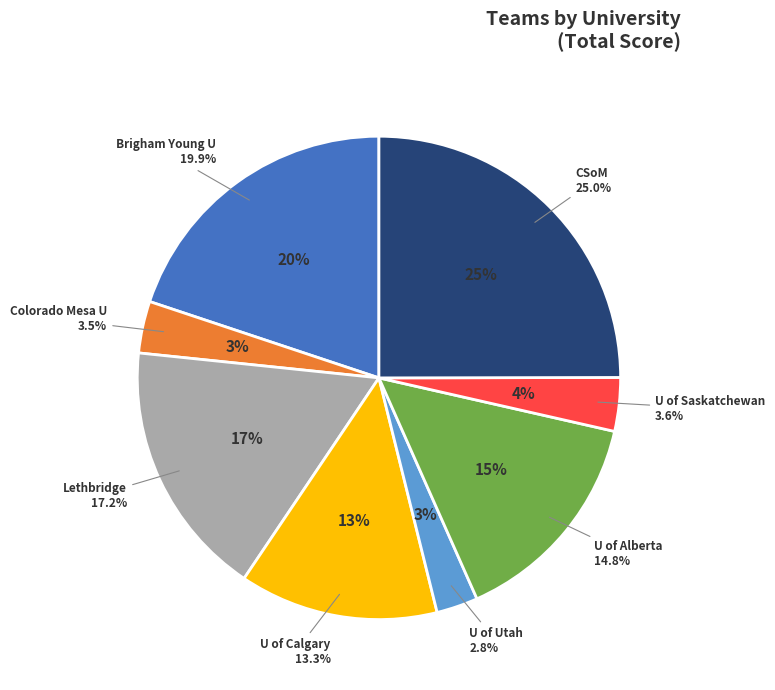

Between U of Utah and U of Saskatchewan, which is larger?

U of Saskatchewan